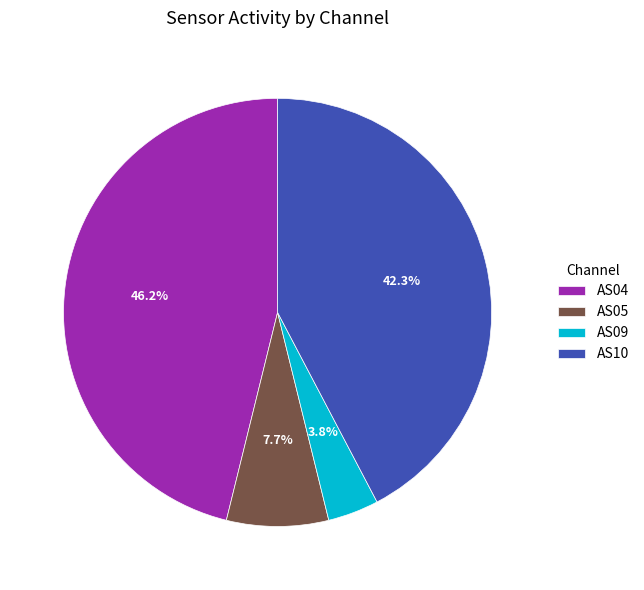

To the nearest percent, what is the difference between the largest and smallest slice percentages?

42%